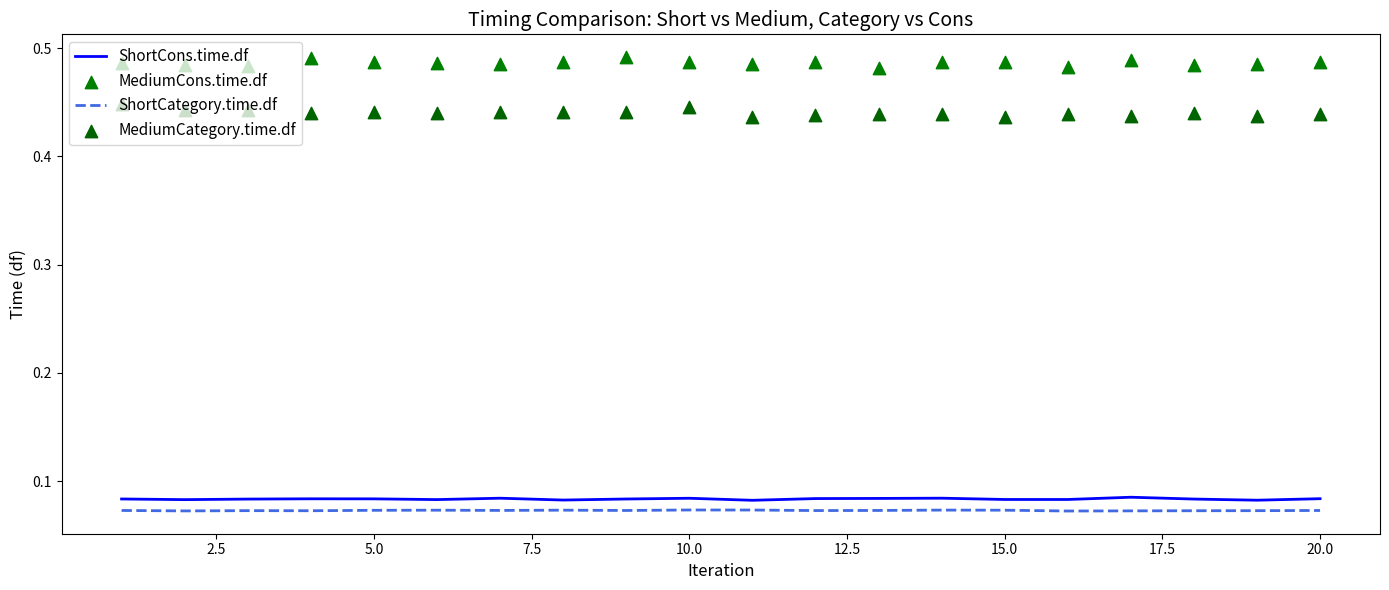

Which series reaches the maximum Y coordinate?

MediumCons.time.df